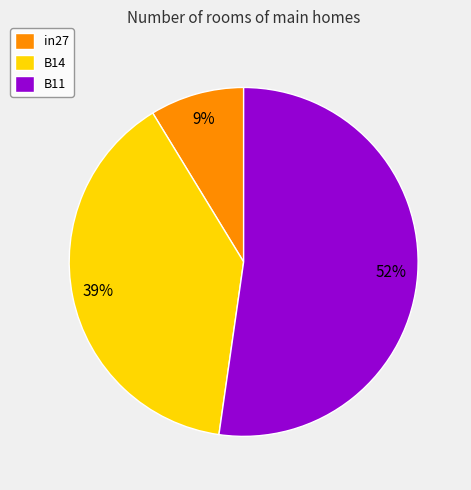

Combined, do B11 and in27 account for over 50%?

Yes